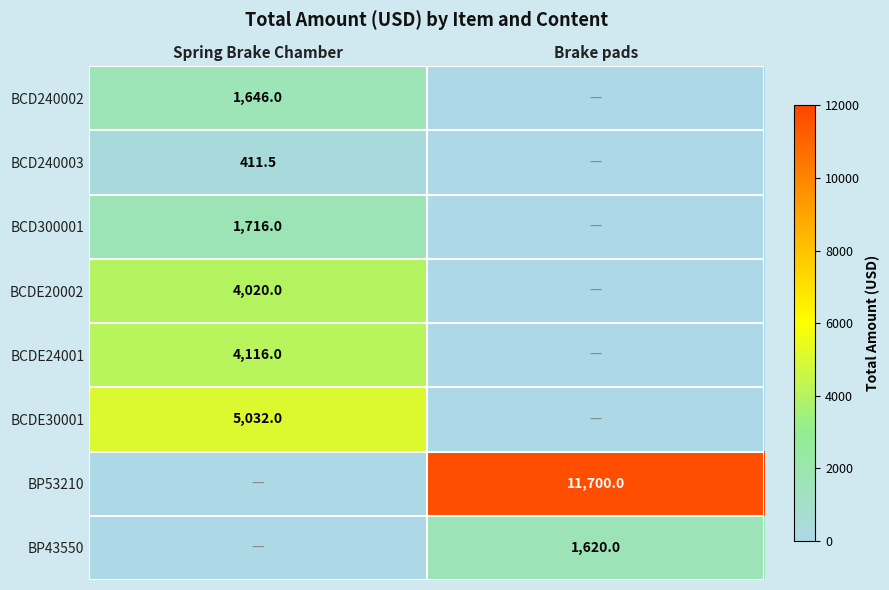

The value of BP43550 at Brake pads is 1010.3. True or false?

False